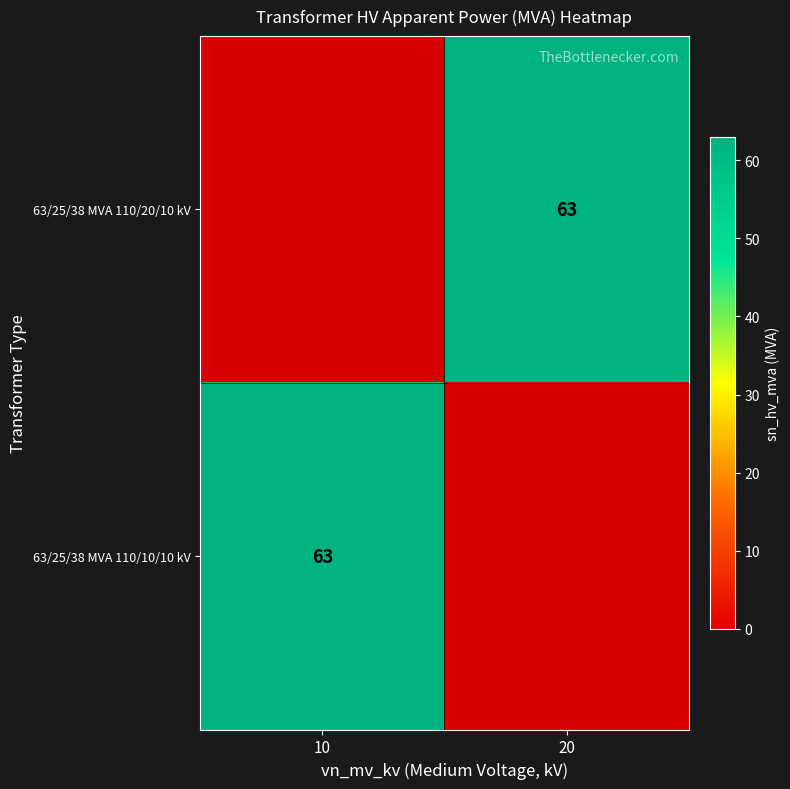

How many distinct data groups are displayed?

2